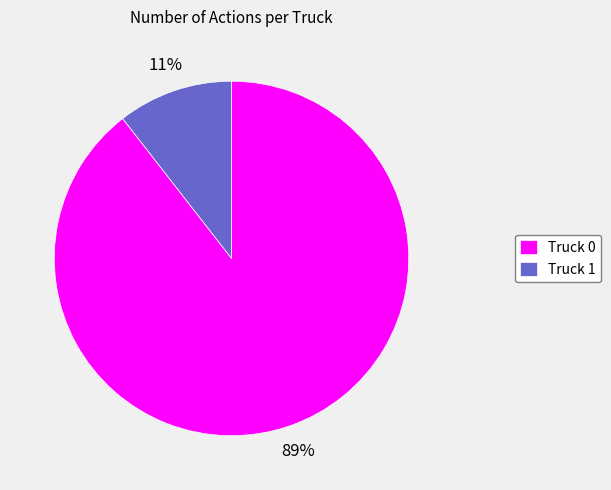

To the nearest percent, what is the average slice percentage?

50%